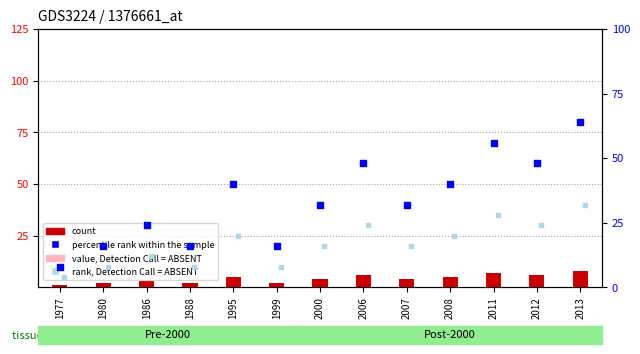

What is the total value across all series at 2011?

95.2